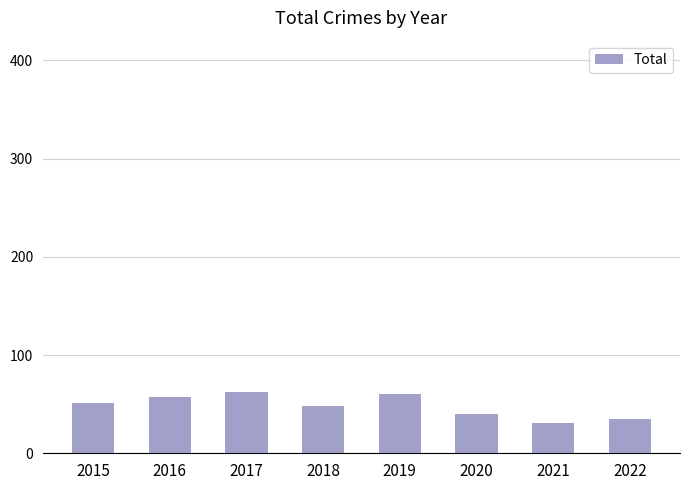

What is the minimum value shown in the chart?

31